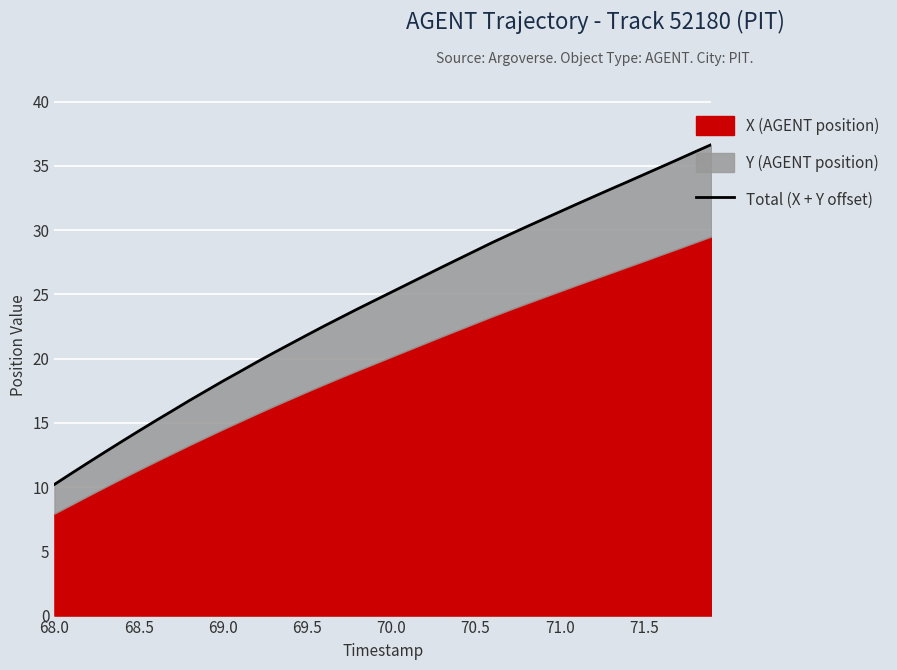

Is it true that the value at 69.0 is 18.2?

True